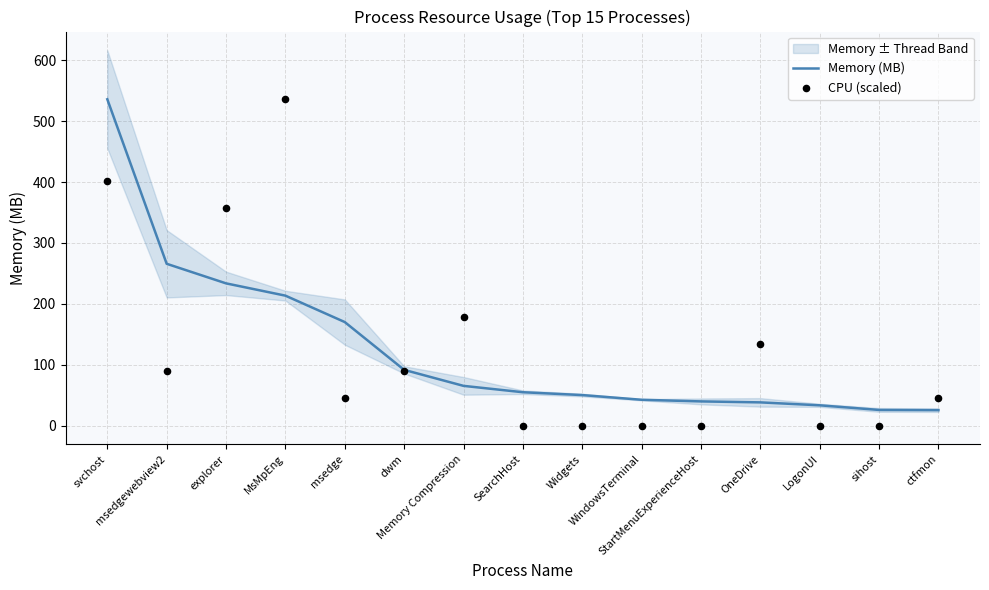

At how many categories does at least one series exceed 462?

2